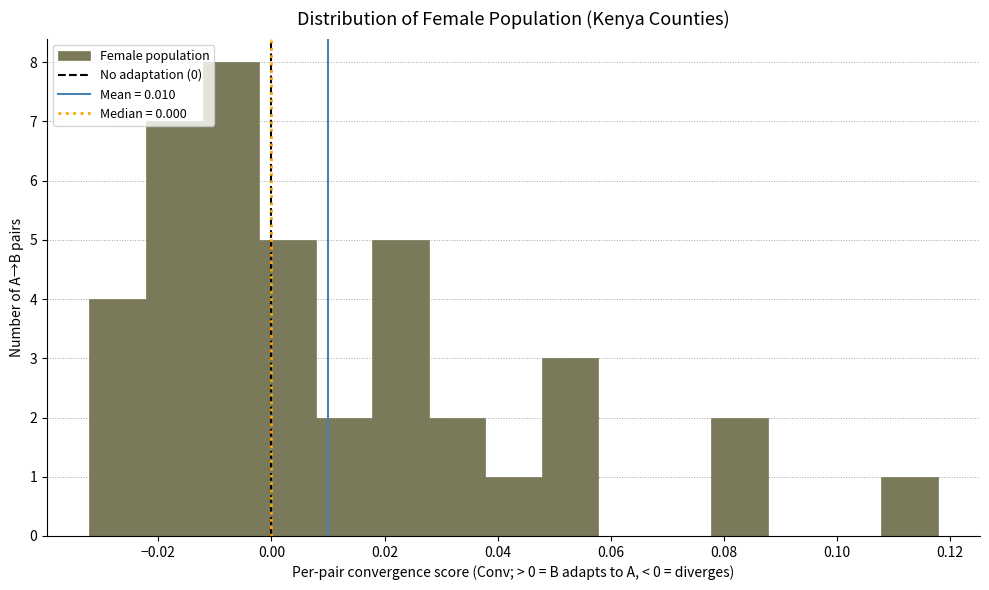

Reading left to right, transcribe this chart: for each bar, give the range it covers on the x-axis and its height. Neither the bar edges nor the heights are printed on the chart, so give them approximately, as read against the axes.

-0.032 to -0.022: 4
-0.022 to -0.012: 7
-0.012 to -0.002: 8
-0.002 to 0.008: 5
0.008 to 0.018: 2
0.018 to 0.028: 5
0.028 to 0.038: 2
0.038 to 0.048: 1
0.048 to 0.058: 3
0.058 to 0.068: 0
0.068 to 0.078: 0
0.078 to 0.088: 2
0.088 to 0.098: 0
0.098 to 0.108: 0
0.108 to 0.118: 1